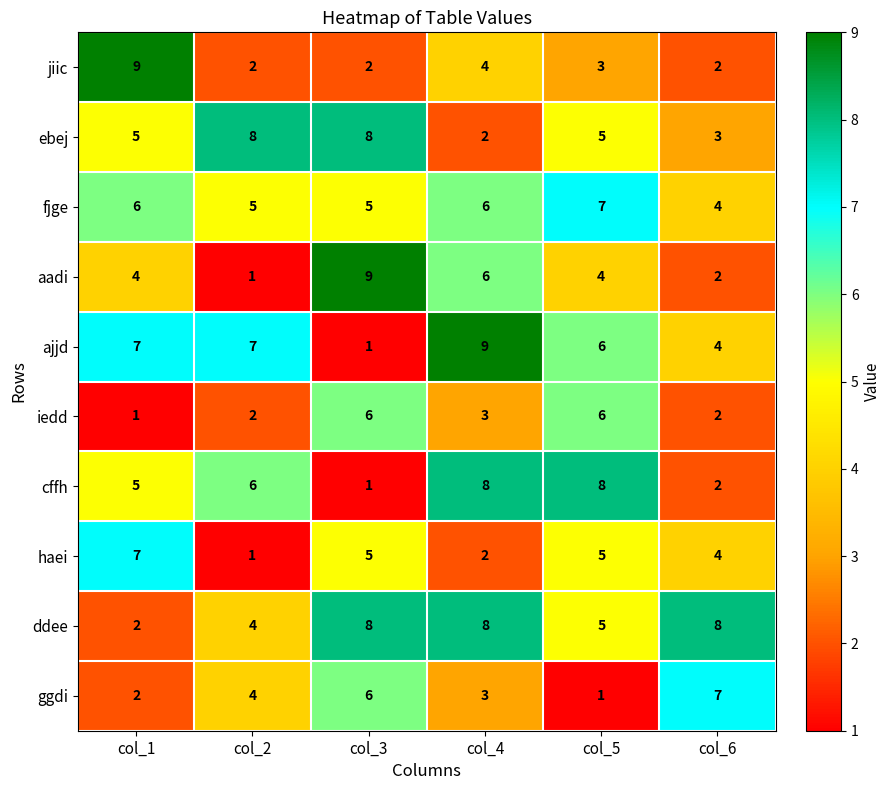

What is the average value of the iedd series?

3